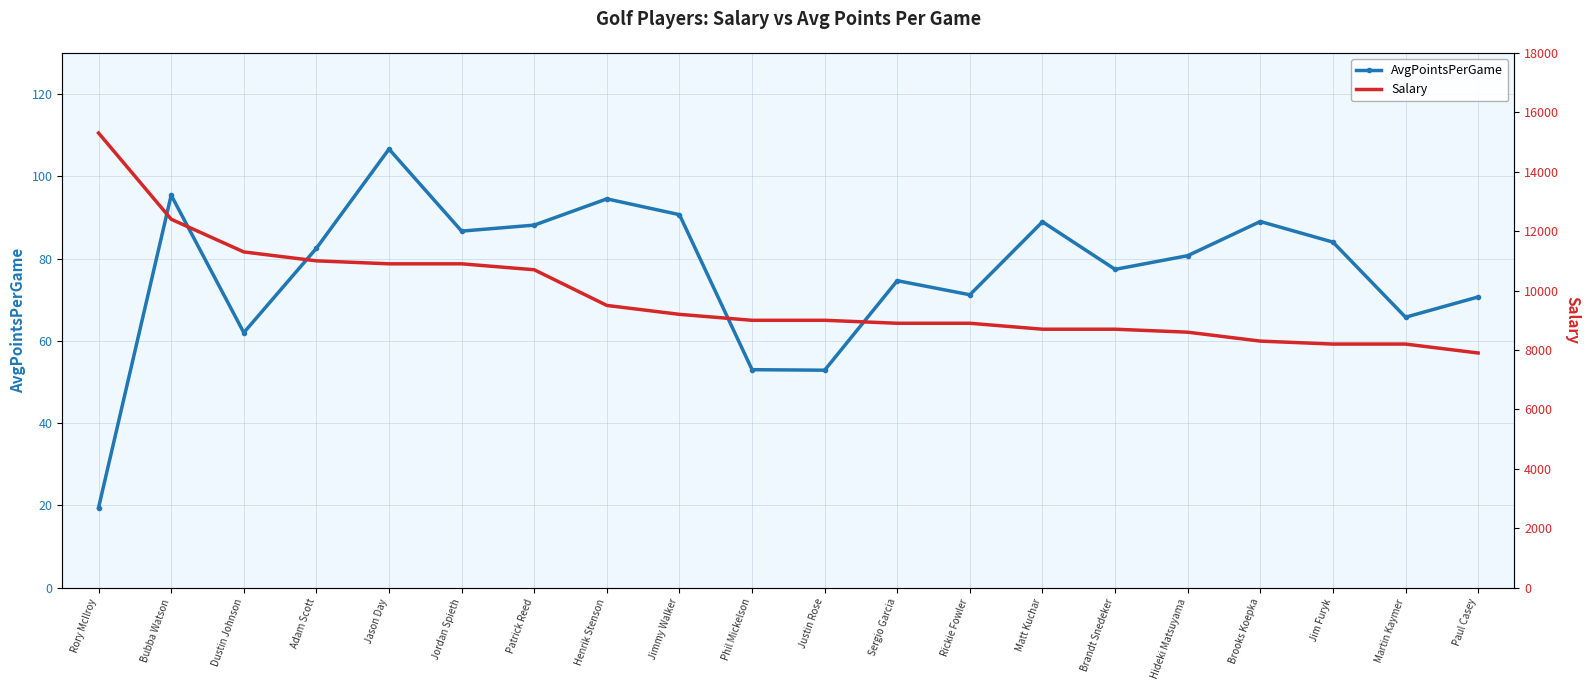

Reading right to left, what are all the values shown in this chart?

AvgPointsPerGame: Paul Casey=70.7	Martin Kaymer=65.8	Jim Furyk=84.0	Brooks Koepka=89.0	Hideki Matsuyama=80.7	Brandt Snedeker=77.4	Matt Kuchar=88.9	Rickie Fowler=71.2	Sergio Garcia=74.6	Justin Rose=52.9	Phil Mickelson=53.0	Jimmy Walker=90.7	Henrik Stenson=94.5	Patrick Reed=88.1	Jordan Spieth=86.7	Jason Day=106.6	Adam Scott=82.5	Dustin Johnson=62.0	Bubba Watson=95.4	Rory McIlroy=19.5
Salary: Paul Casey=7900.0	Martin Kaymer=8200.0	Jim Furyk=8200.0	Brooks Koepka=8300.0	Hideki Matsuyama=8600.0	Brandt Snedeker=8700.0	Matt Kuchar=8700.0	Rickie Fowler=8900.0	Sergio Garcia=8900.0	Justin Rose=9000.0	Phil Mickelson=9000.0	Jimmy Walker=9200.0	Henrik Stenson=9500.0	Patrick Reed=10700.0	Jordan Spieth=10900.0	Jason Day=10900.0	Adam Scott=11000.0	Dustin Johnson=11300.0	Bubba Watson=12400.0	Rory McIlroy=15300.0